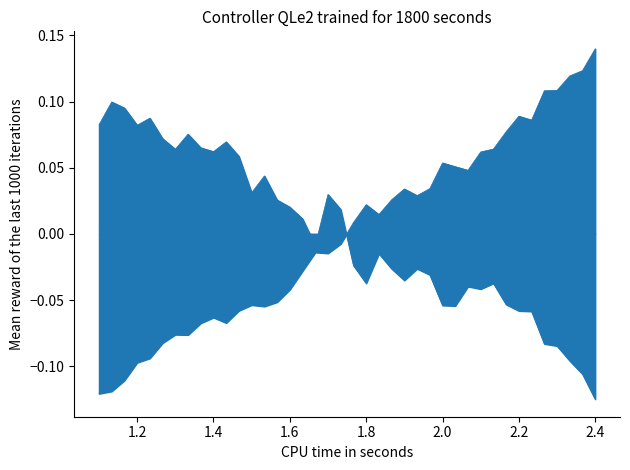

What is the minimum value shown in the chart?

-0.1